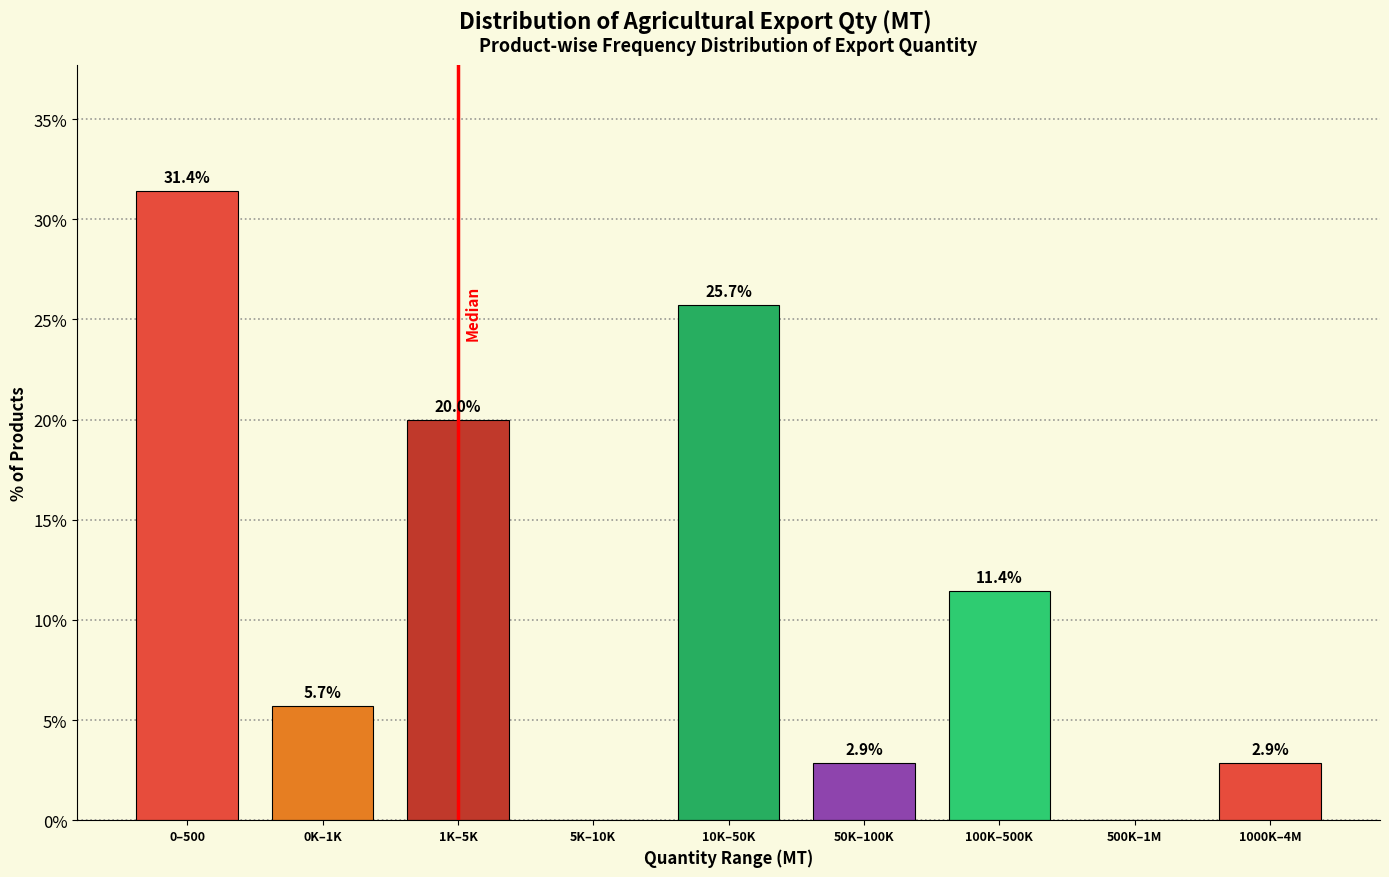

Reading left to right, extract all data points from this chart.

0–500=31.4	0K–1K=5.7	1K–5K=20.0	5K–10K=0.0	10K–50K=25.7	50K–100K=2.9	100K–500K=11.4	500K–1M=0.0	1000K–4M=2.9